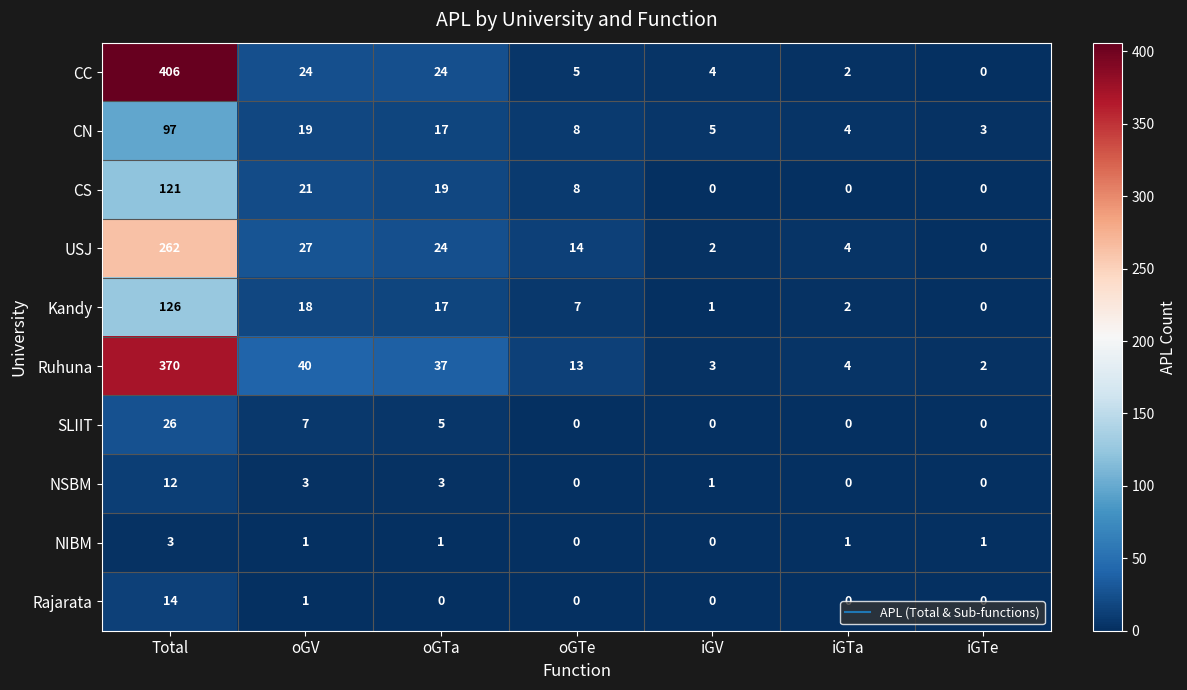

At which category is the sum across all series the highest?

Total